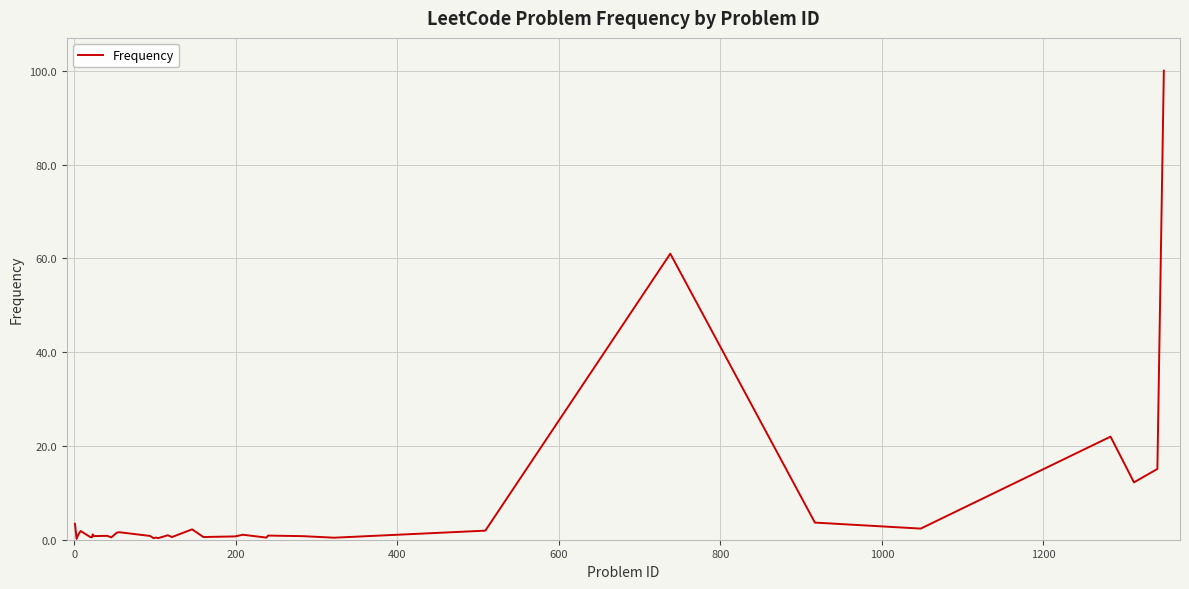

How many lines are shown in the chart?

1